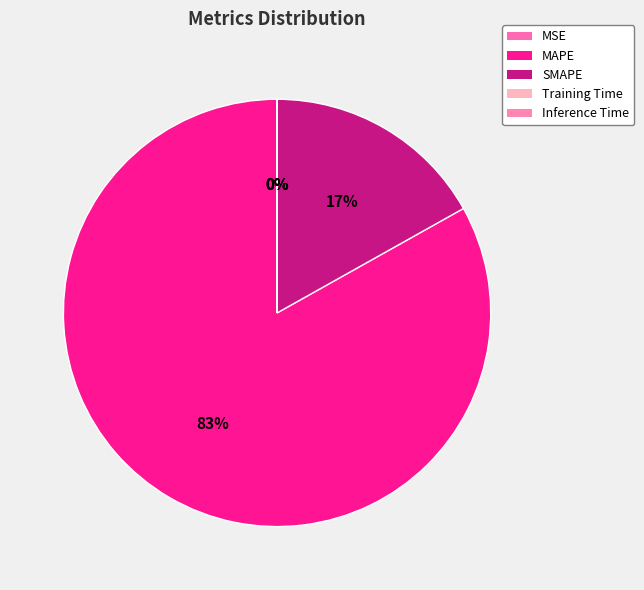

Rank the categories by value from lowest to highest.

Inference Time, Training Time, MSE, SMAPE, MAPE